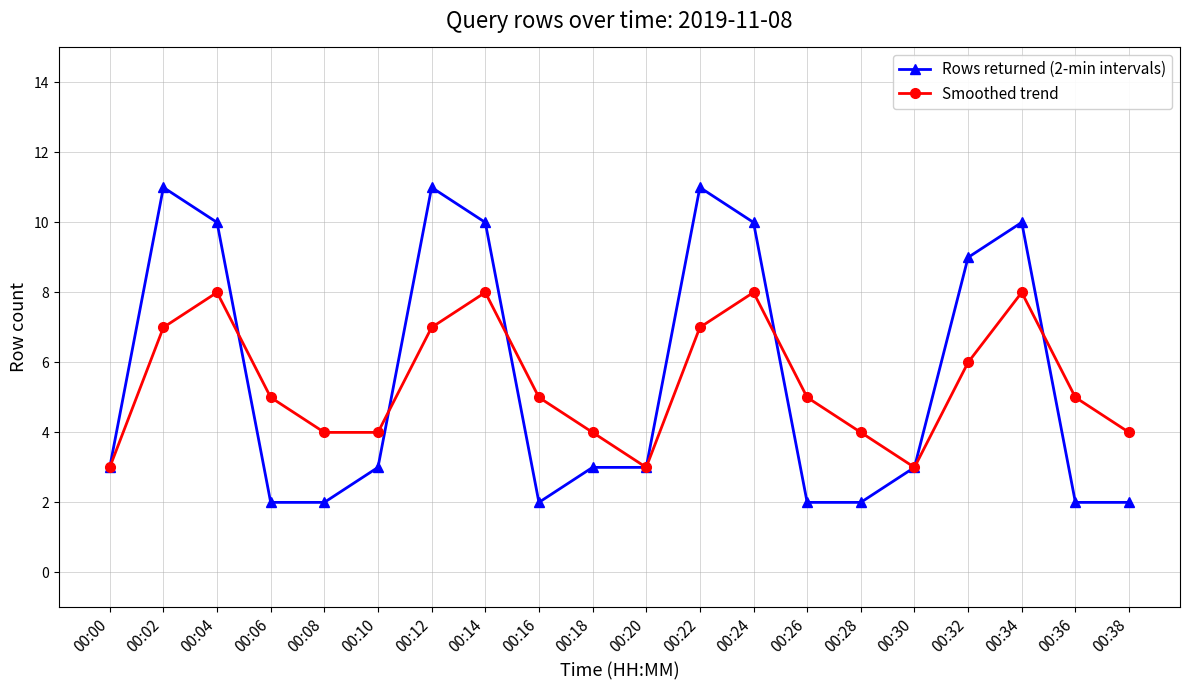

Reading left to right, transcribe all the data shown in this chart.

Rows returned (2-min intervals): 3	11	10	2	2	3	11	10	2	3	3	11	10	2	2	3	9	10	2	2
Smoothed trend: 3	7	8	5	4	4	7	8	5	4	3	7	8	5	4	3	6	8	5	4